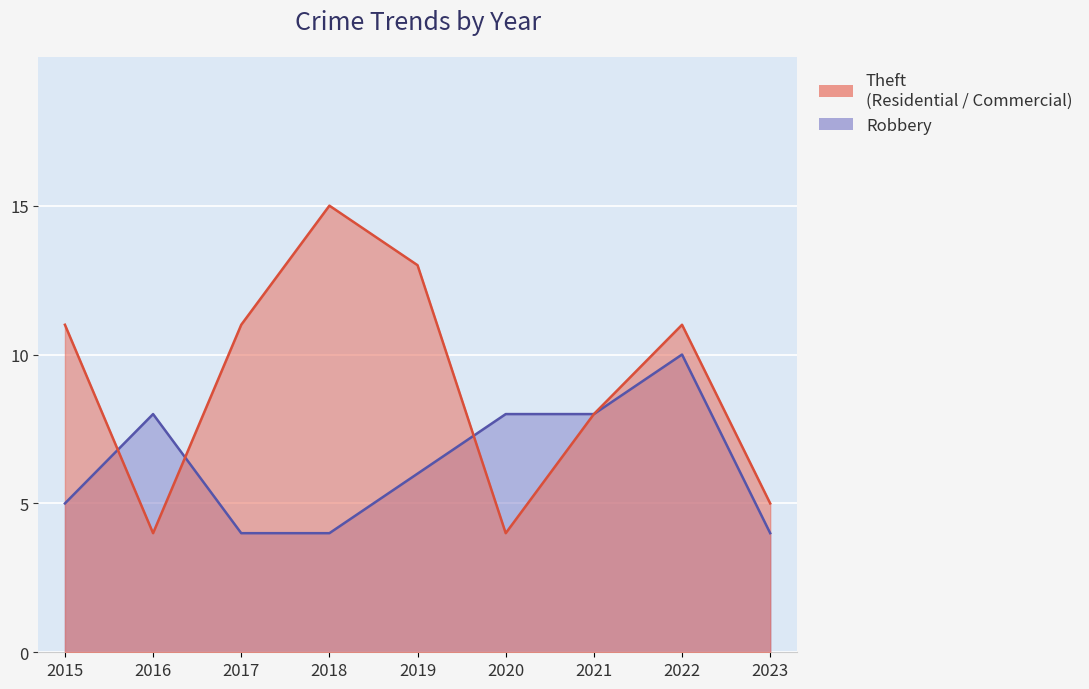

What are all the series names shown in the legend?

Robbery, Theft